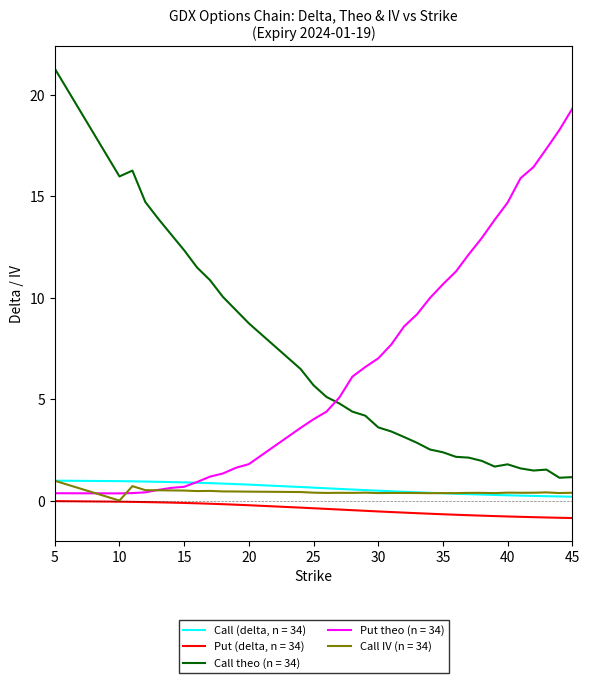

What is the maximum value shown in the chart?

21.3